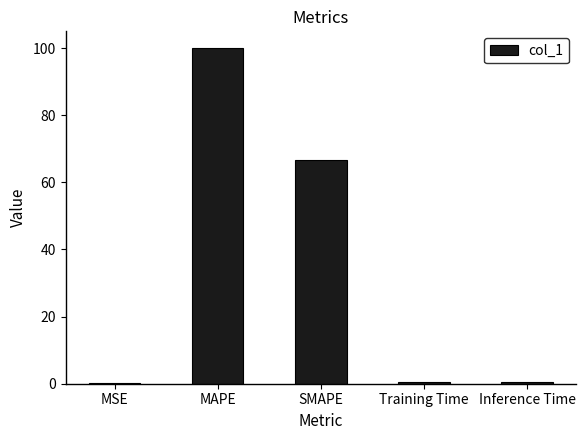

What is the sum of all values?

167.6